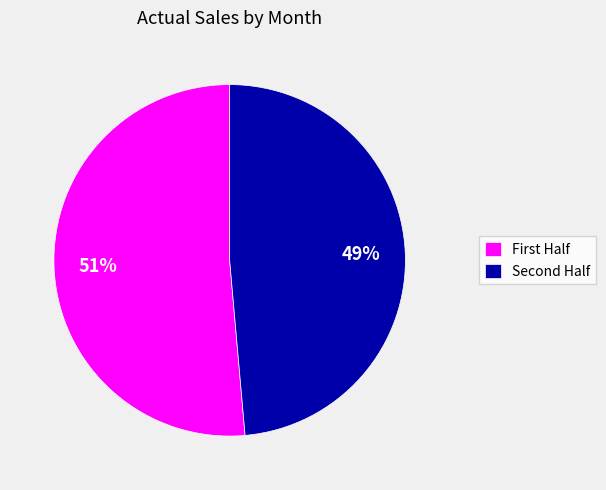

Is there a majority slice in this chart?

Yes